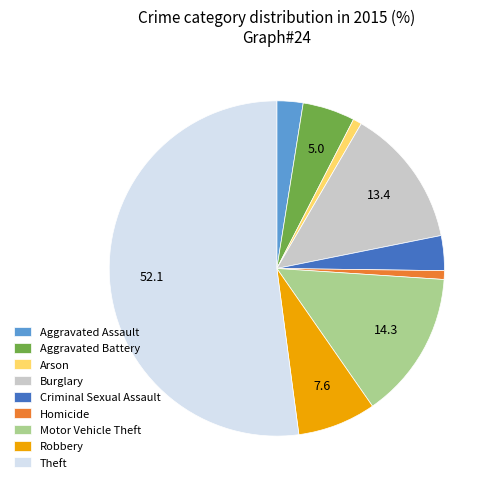

Is it true that Robbery is 8% of the pie?

True